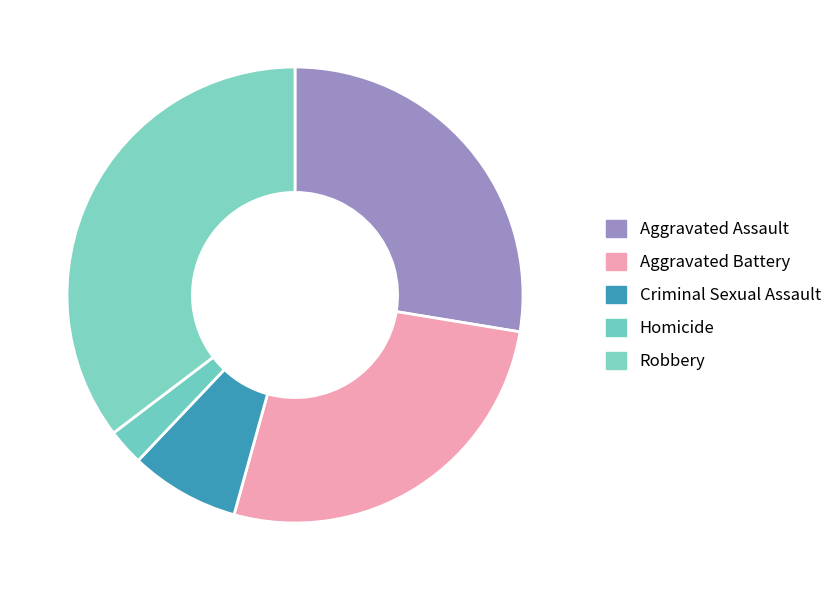

Does Criminal Sexual Assault represent more than half of the total?

No